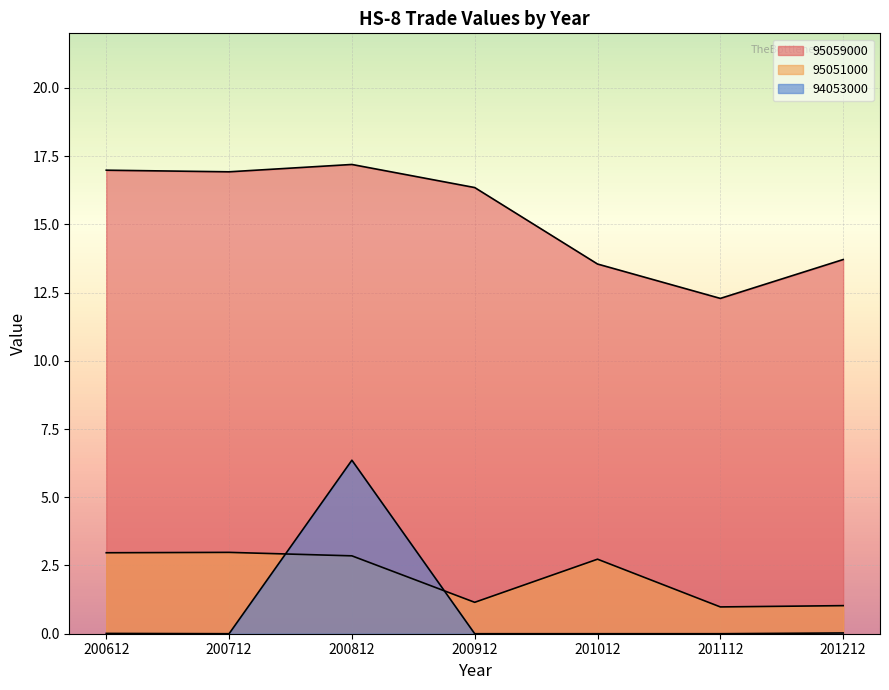

Which series has the widest spread of values?

94053000